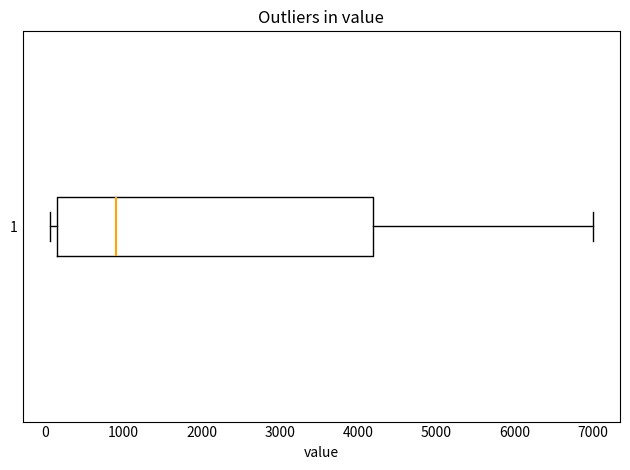

Read this box plot against the x-axis: the position of the median line, the range covered by the box, and the ends of both whiskers. The values are not printed on the chart, so give them approximately, as read against the axis.

median 900, box 200 to 4200, whiskers 100 to 7000